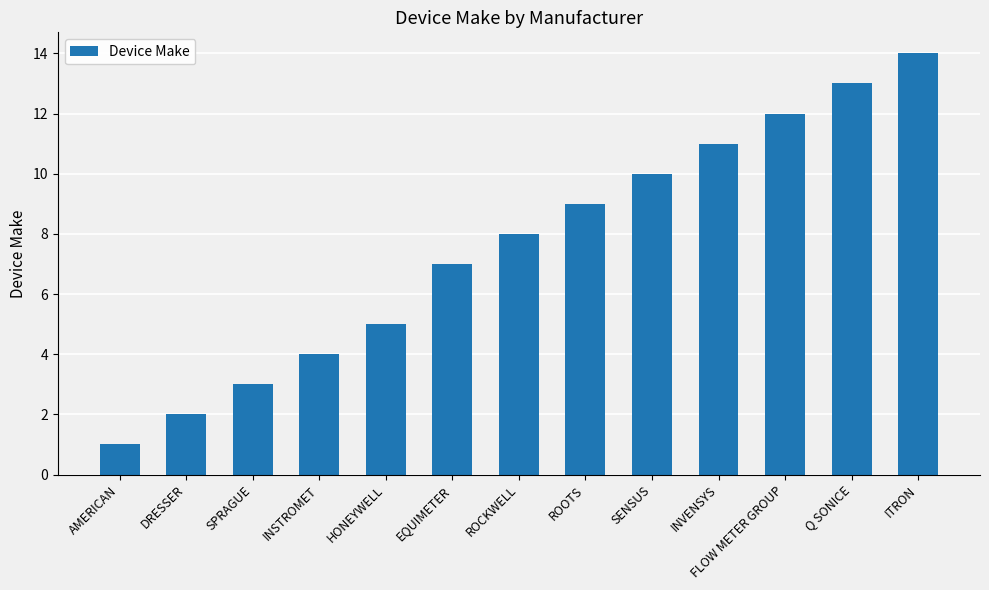

What is the sum of all values?

99